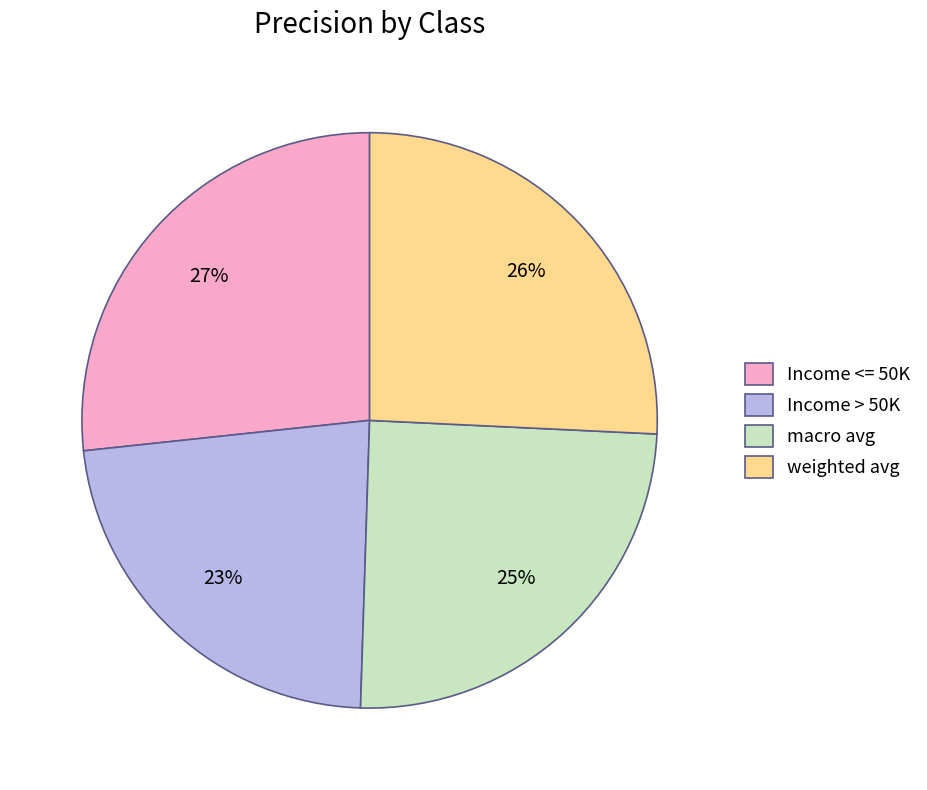

Does Income > 50K represent more than half of the total?

No